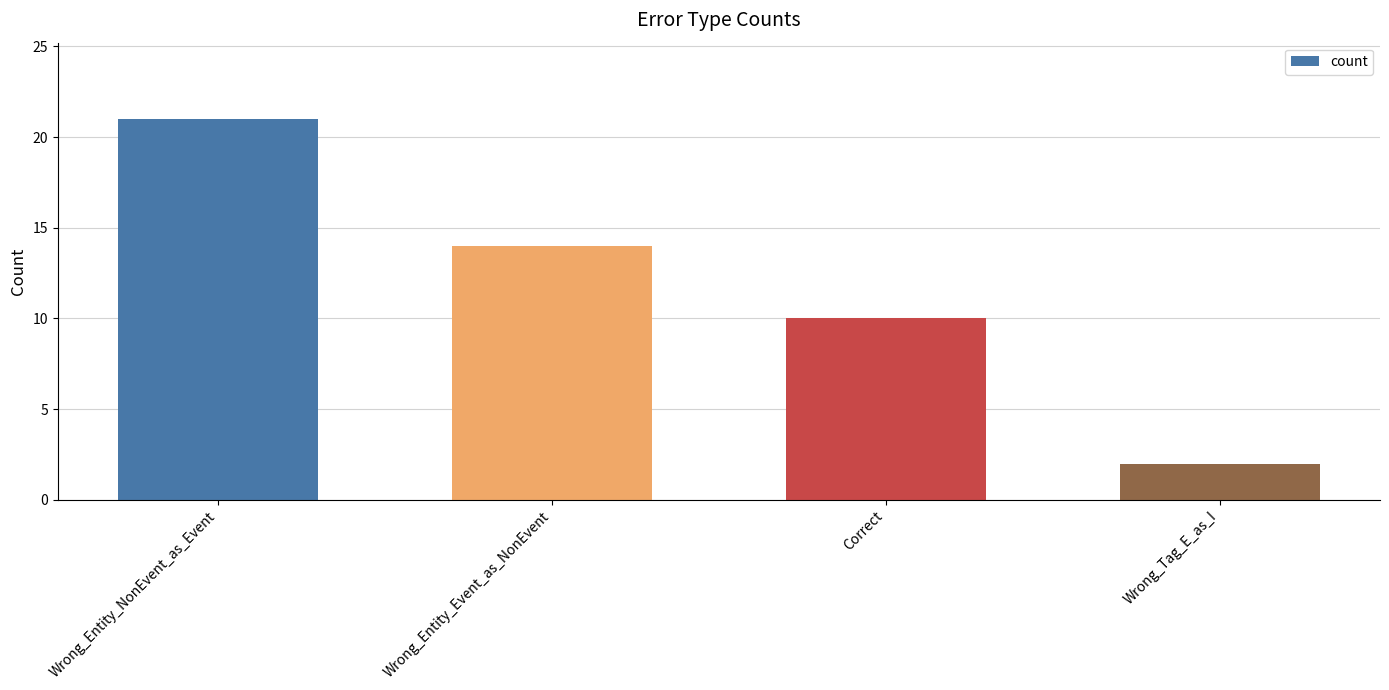

Reading left to right, what are all the values shown in this chart?

21	14	10	2